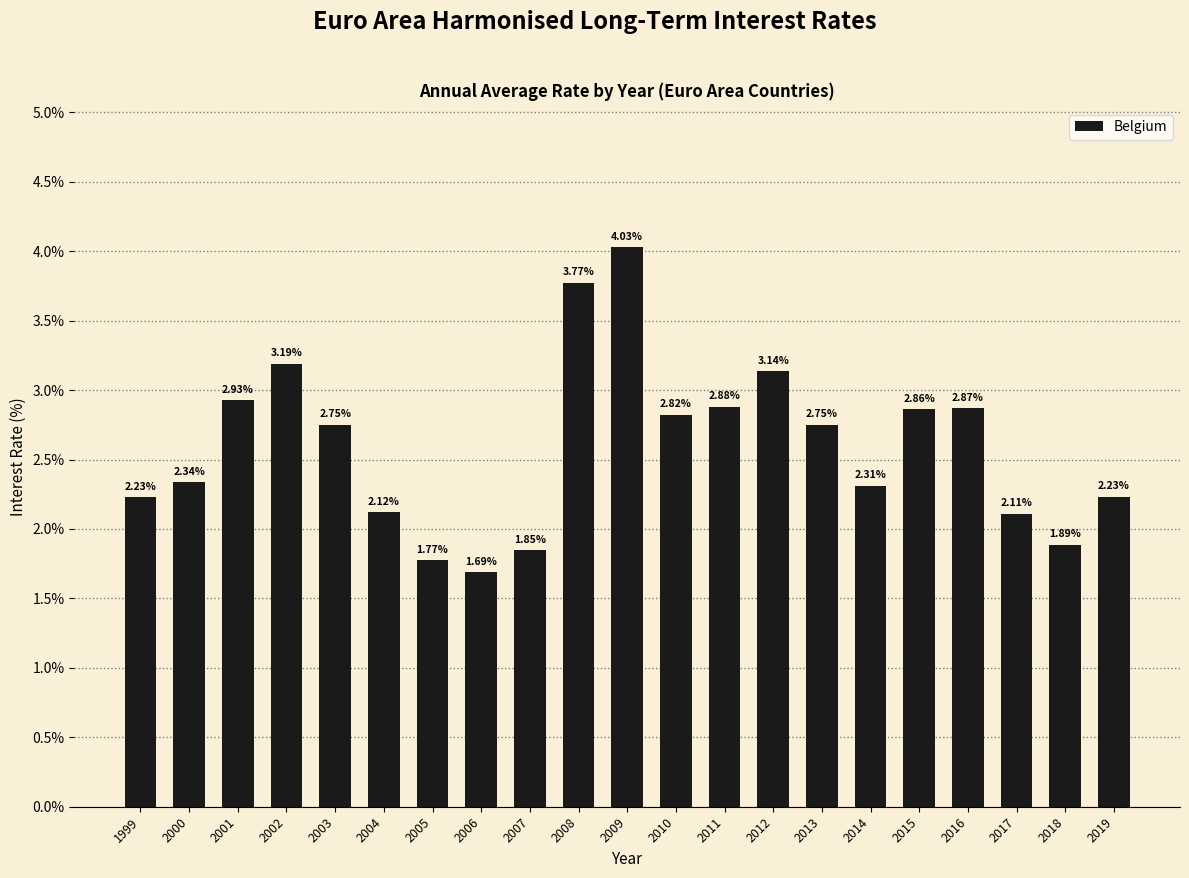

Between 2004 and 2015, which is larger?

2015